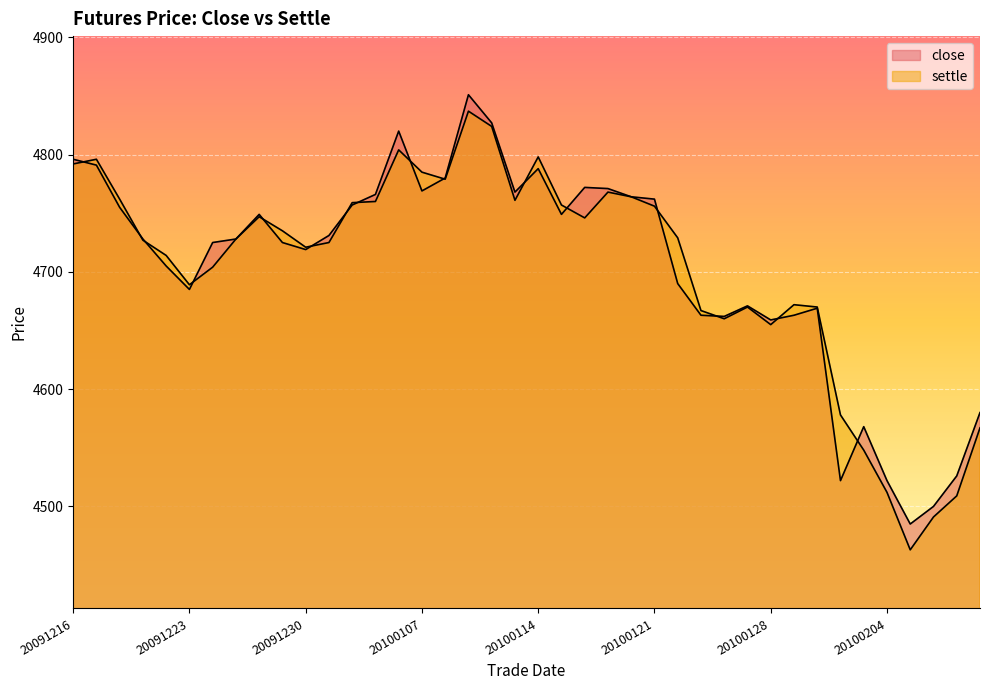

What is the sum of all settle values?

188129